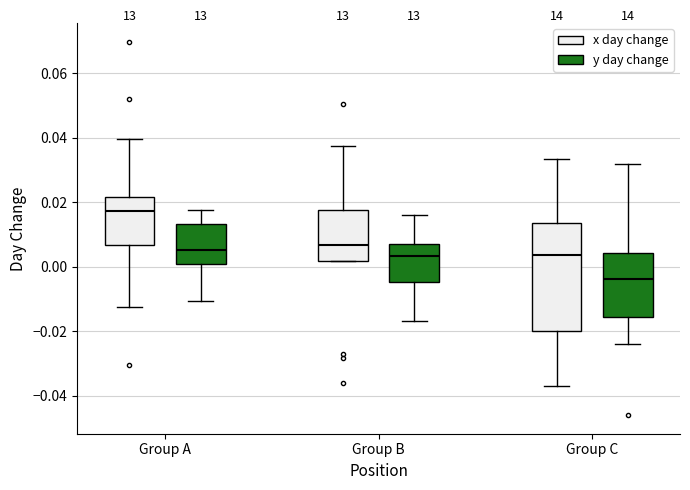

Which box has the lowest median line?

Group C (y day change)